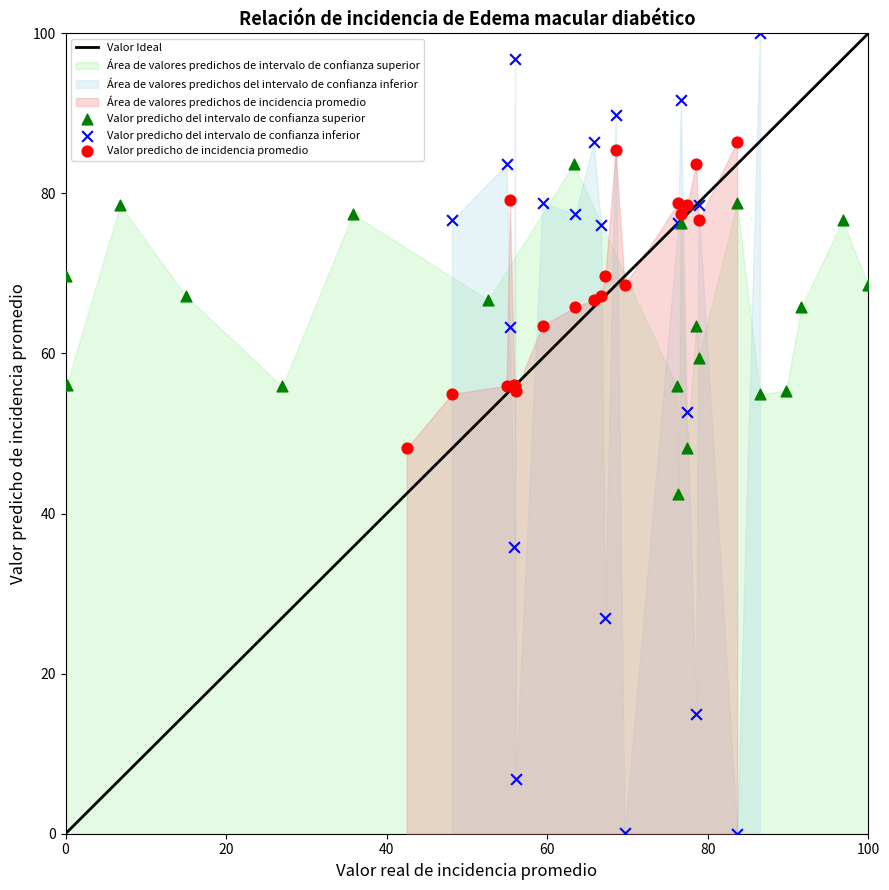

Which series has the widest spread of Y values?

Valor predicho del intervalo de confianza inferior